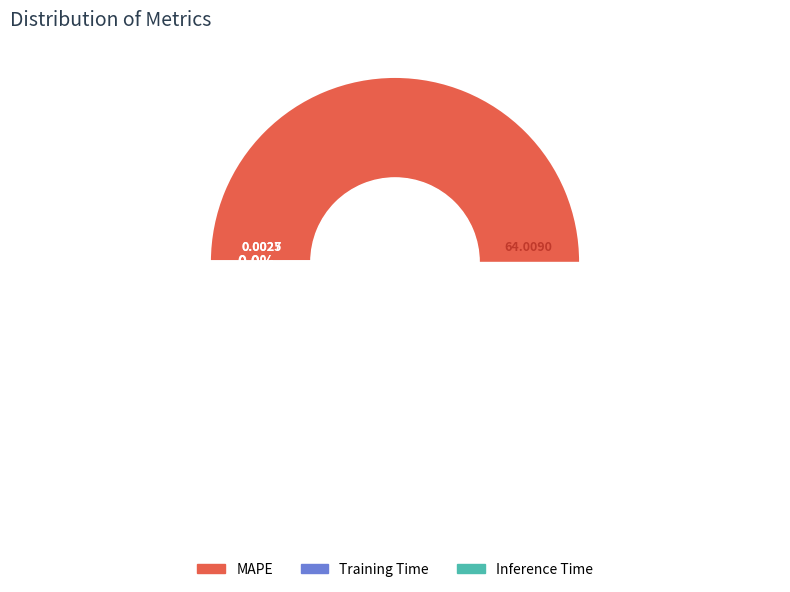

Which category accounts for the majority?

MAPE